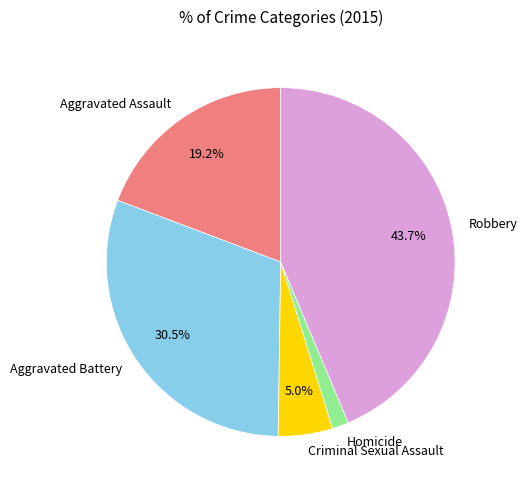

Is the sum of Homicide and Robbery greater than half?

No